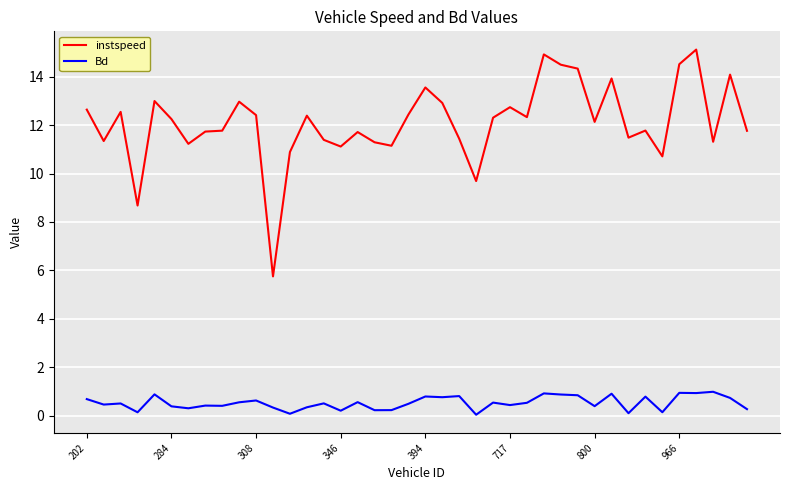

True or false: Bd and instspeed intersect in this chart.

False